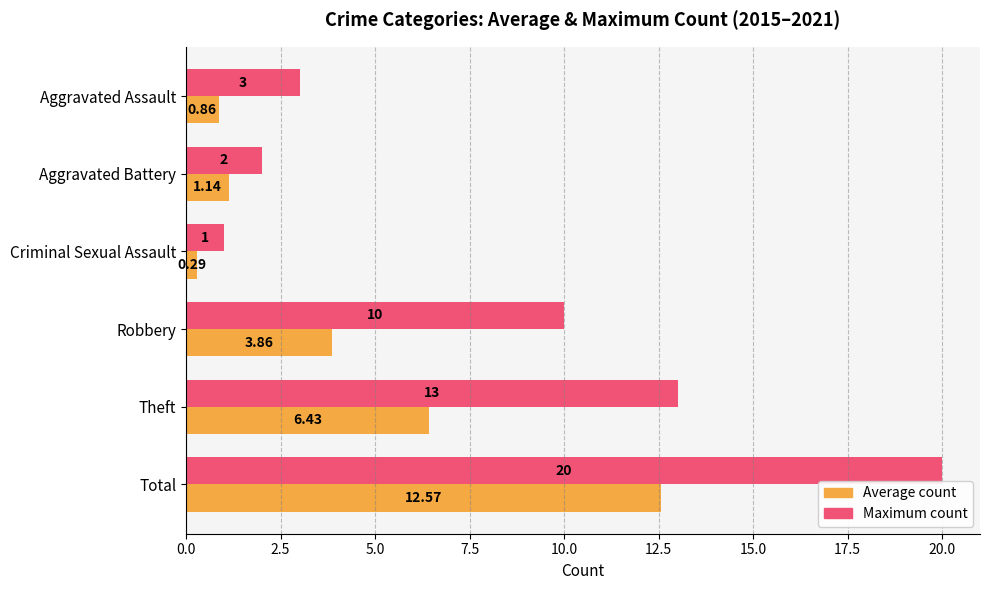

What are all the series names shown in the legend?

Average count, Maximum count